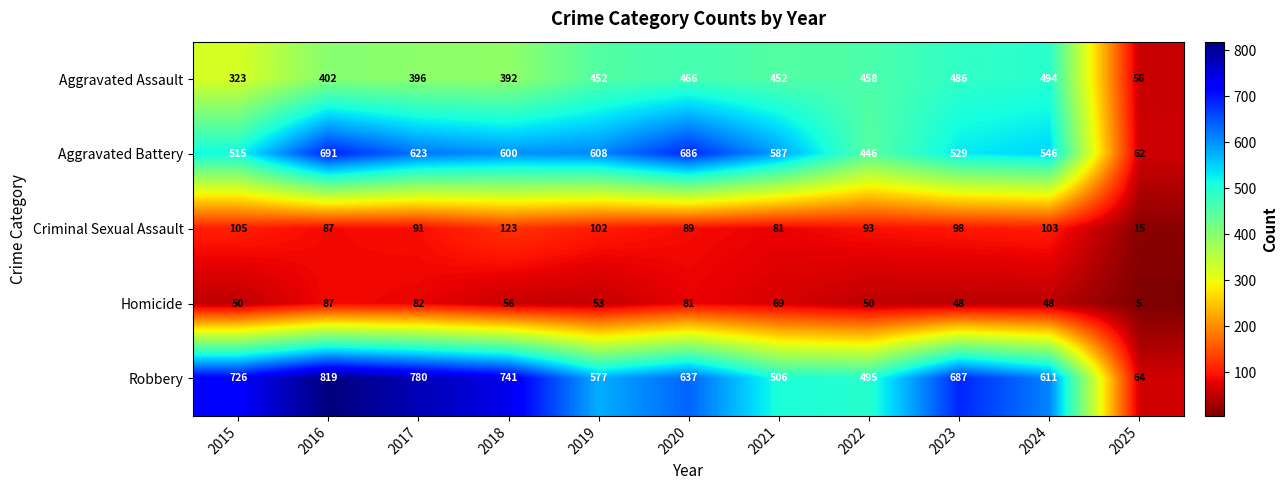

Which series has the largest range (max minus min)?

Robbery